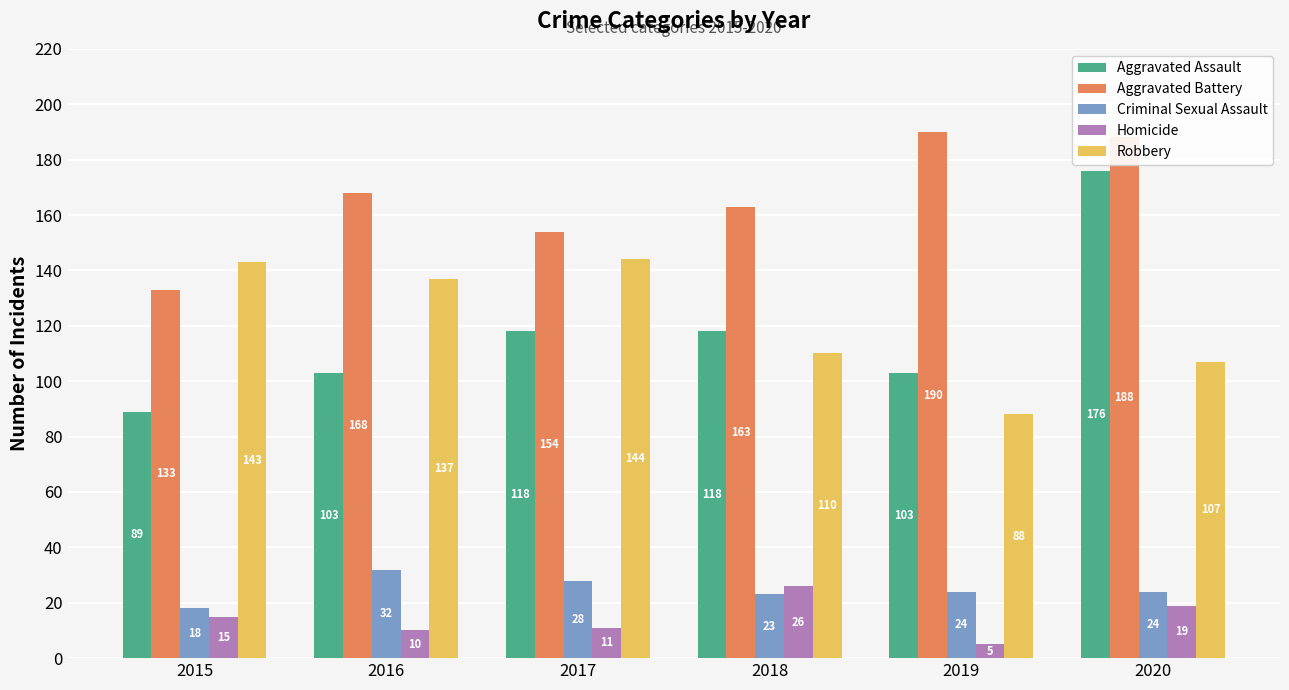

What is the difference between the Aggravated Assault values at 2018 and 2020?

58